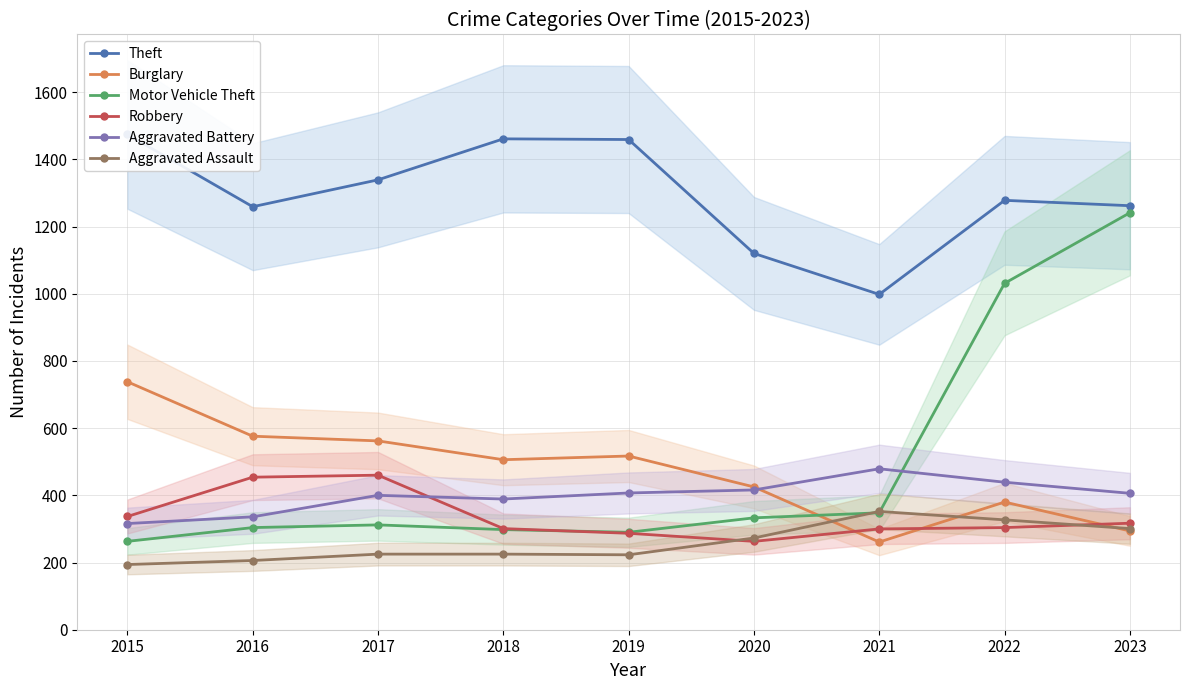

At which label is Aggravated Battery closest to 397?

2017